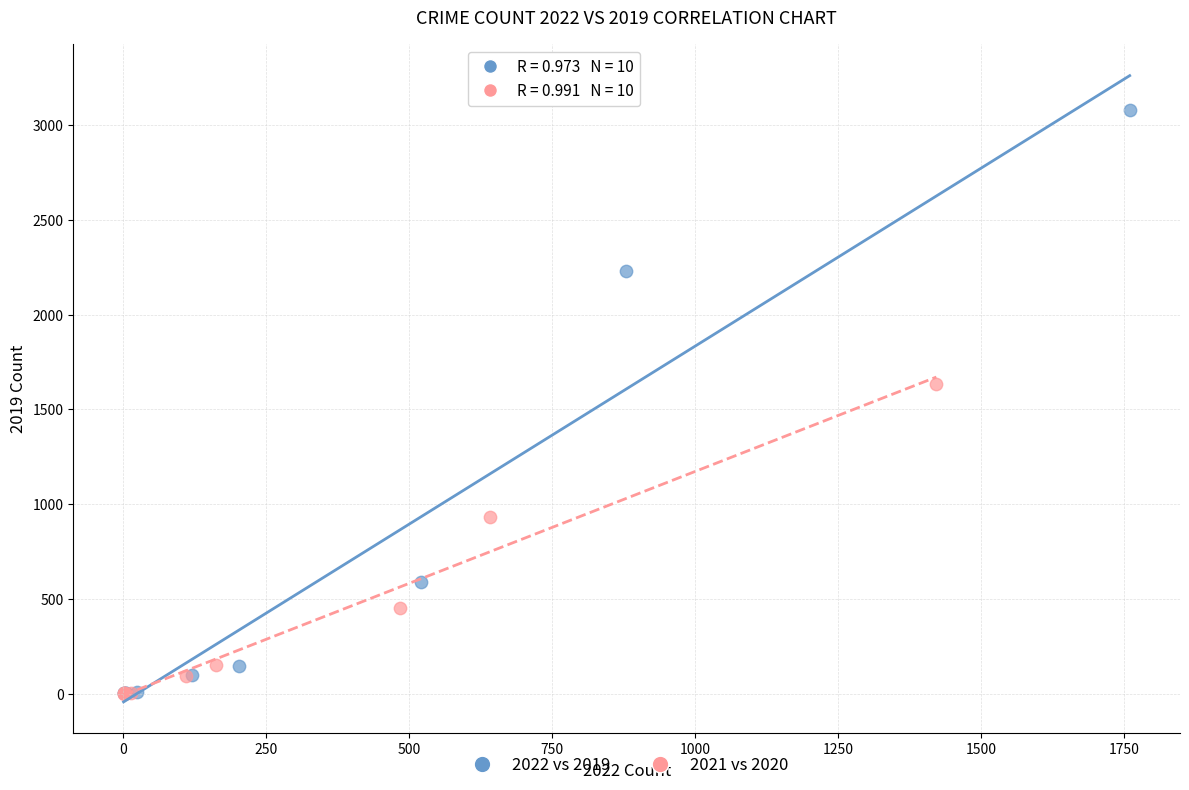

Which series reaches the maximum Y coordinate?

2022 vs 2019